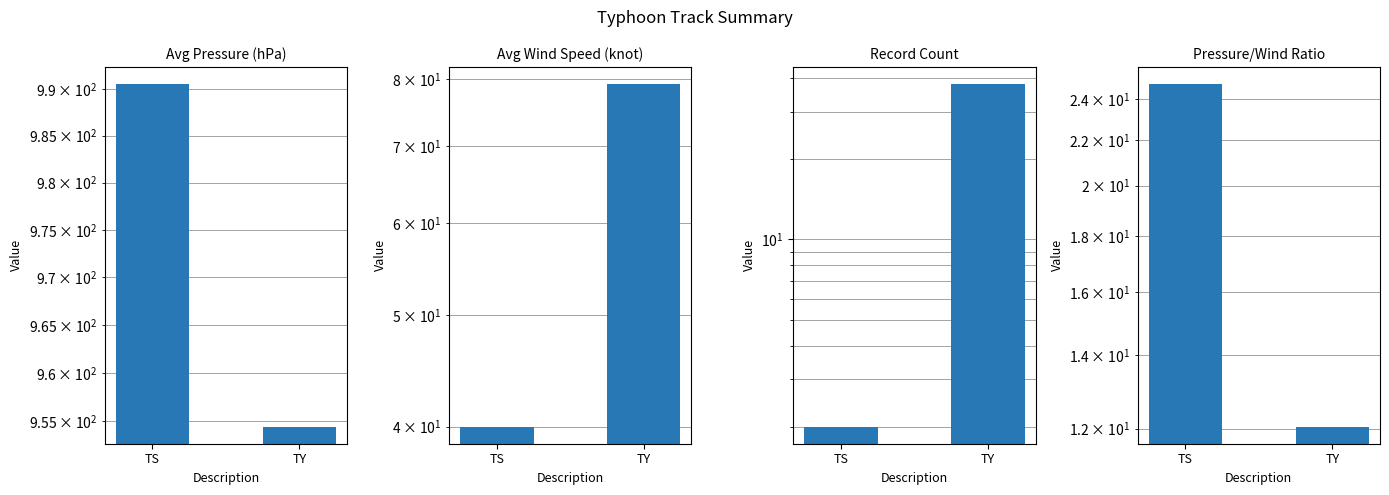

What is the average value of the Avg Pressure (hPa) series?

972.5